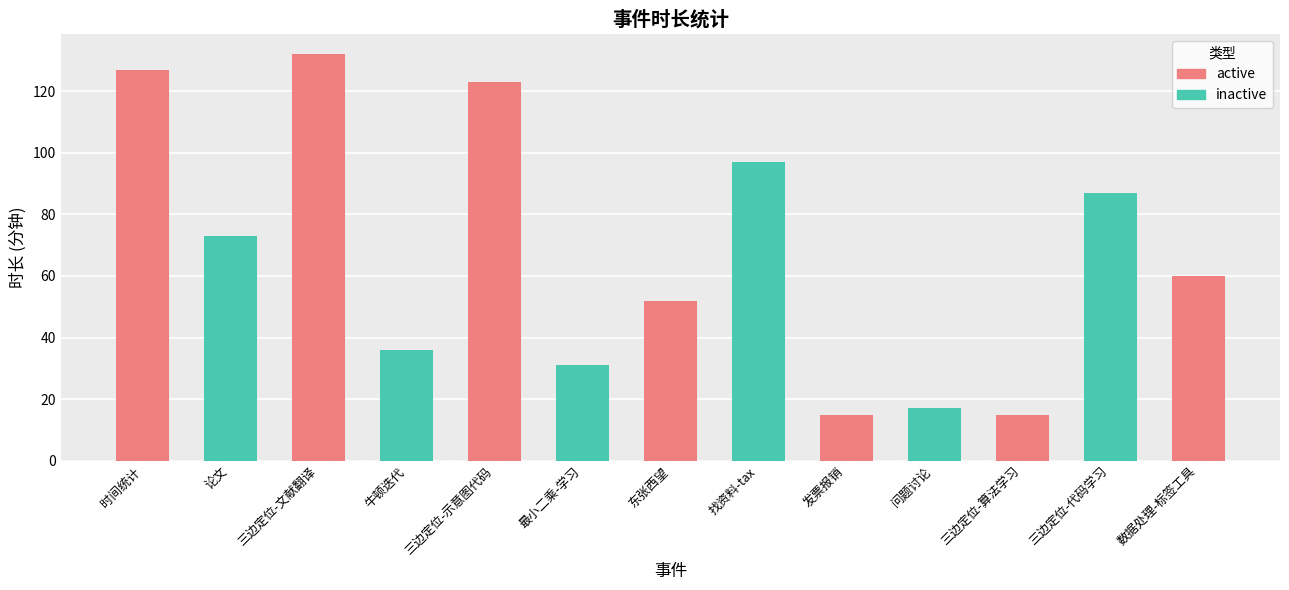

The chart shows a value of 73 at 论文. True or false?

True